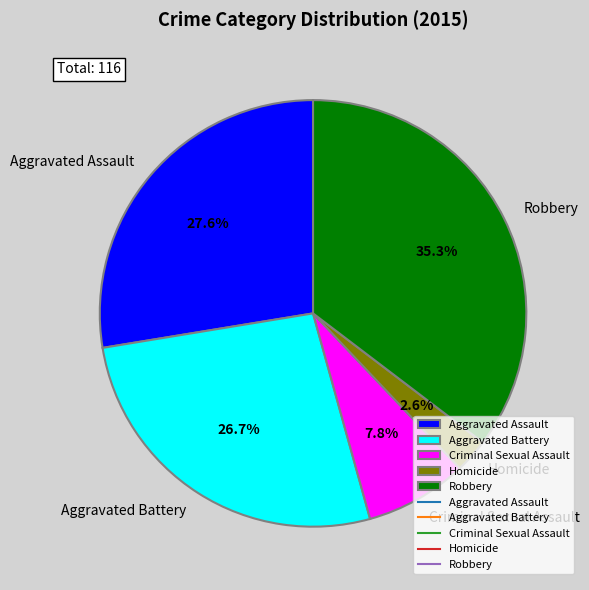

To the nearest percent, what percentage of the pie is Homicide?

3%